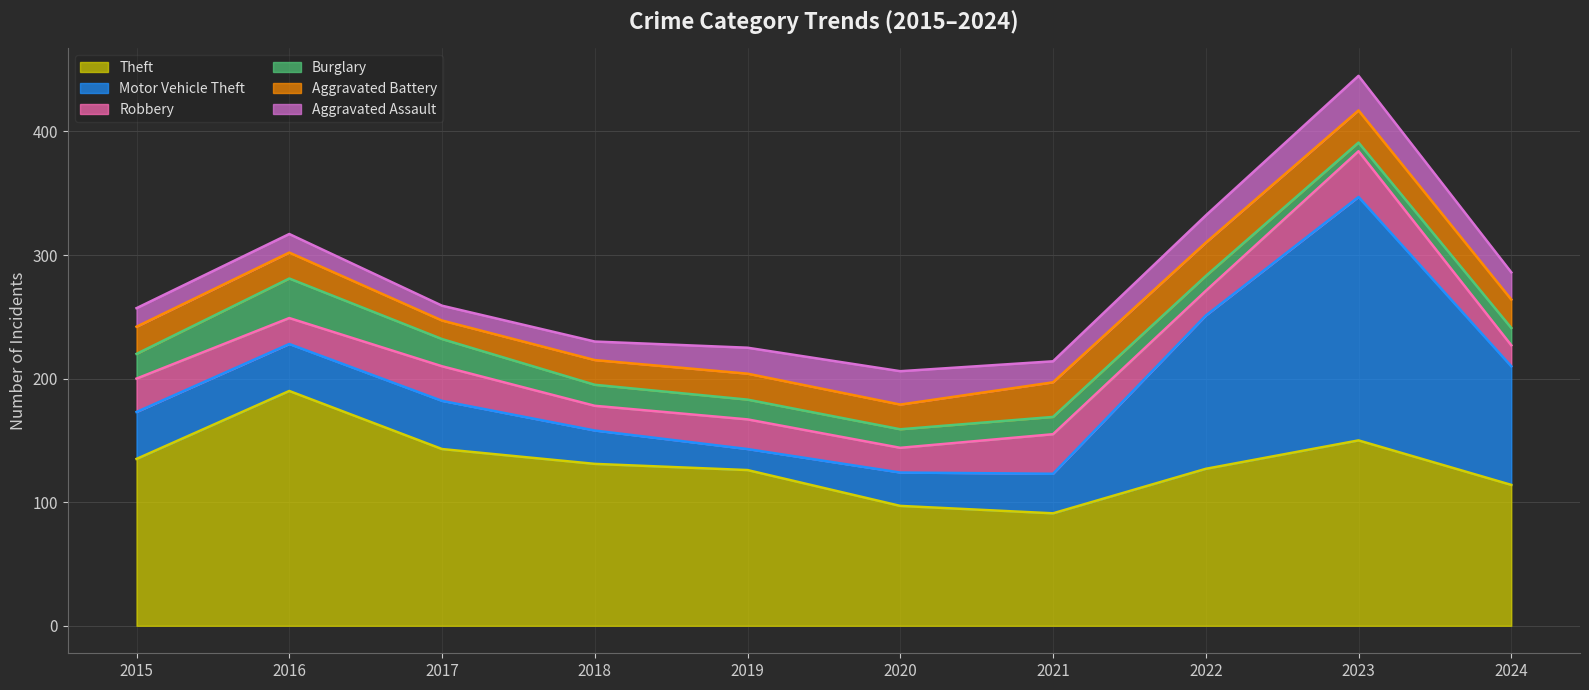

How many lines are shown in the chart?

6